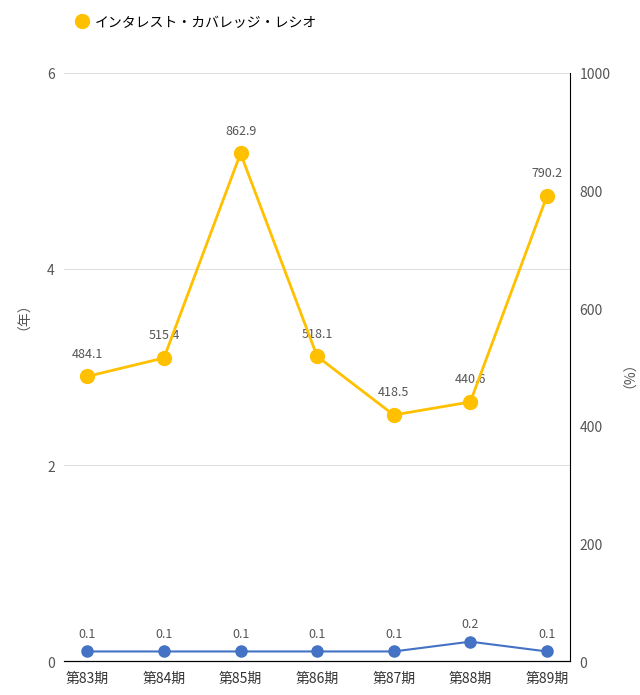

At which category is the sum across all series the highest?

第85期